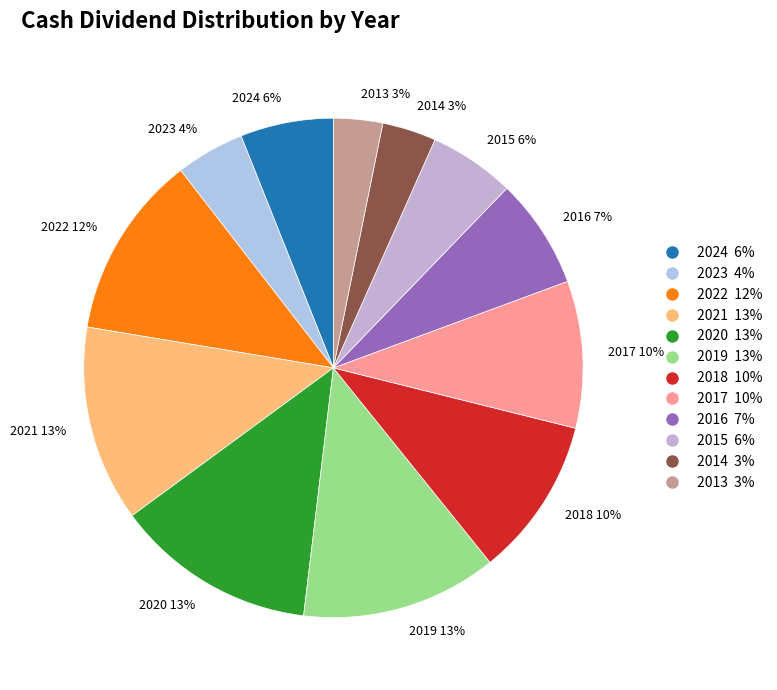

The 2016 slice represents 7% of the pie. True or false?

True